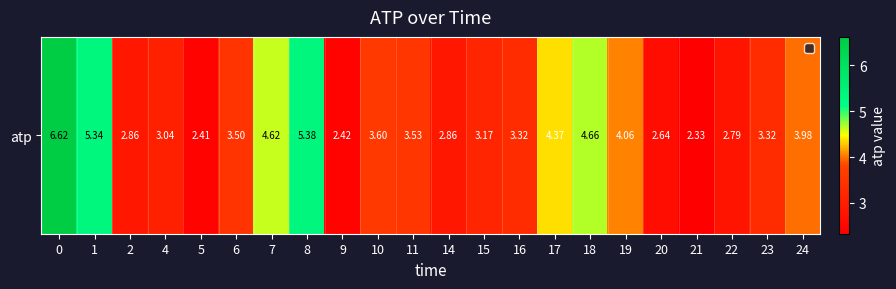

List the labels in order of value, largest first.

0, 8, 1, 18, 7, 17, 19, 24, 10, 11, 6, 16, 23, 15, 4, 14, 2, 22, 20, 9, 5, 21